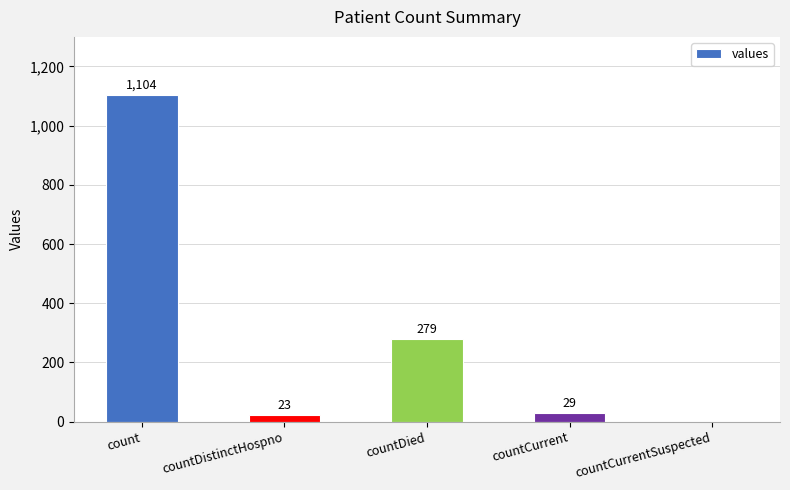

What is the sum of all values?

1435